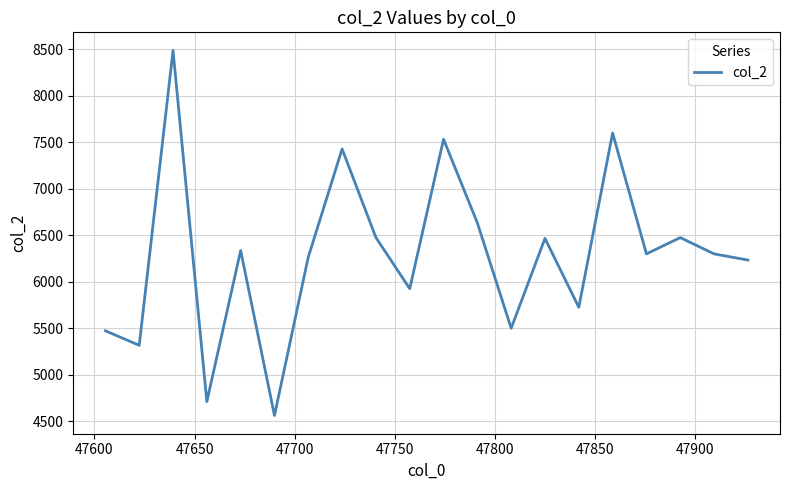

What is the average value?

6287.3